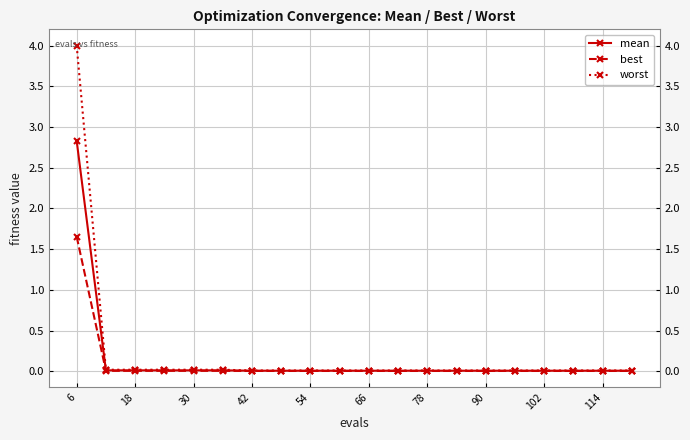

What are all the series names shown in the legend?

mean, best, worst